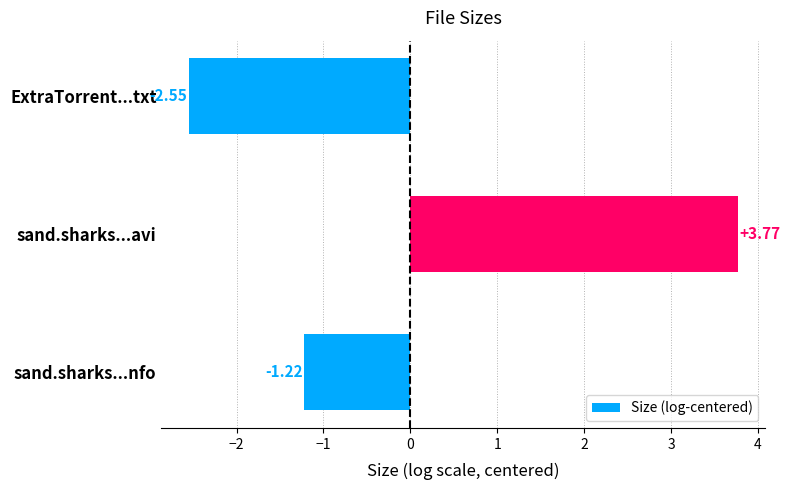

Between ExtraTorrent...txt and sand.sharks...avi, which is larger?

sand.sharks...avi